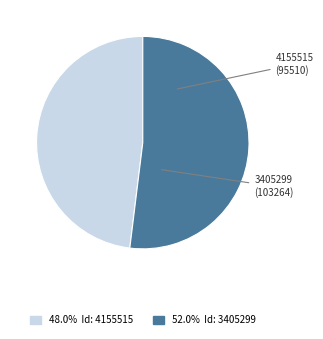

Is there a majority slice in this chart?

Yes